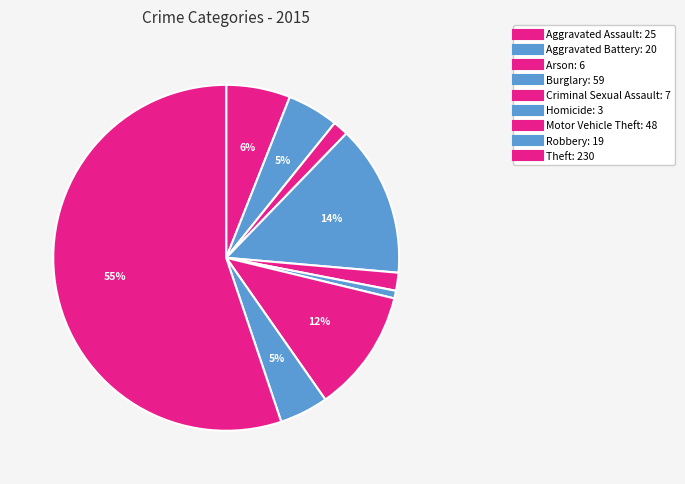

Which slice is the smallest?

Homicide